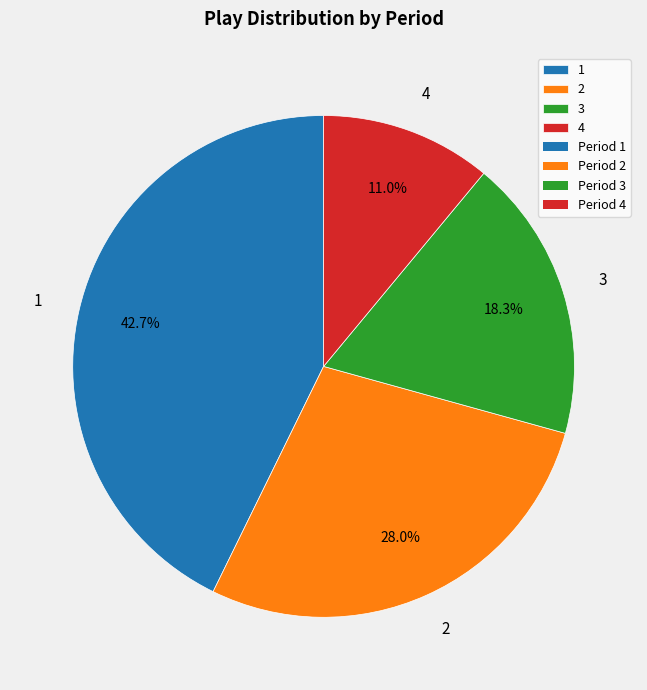

To the nearest percent, what is the combined percentage of 1 and 3?

61%